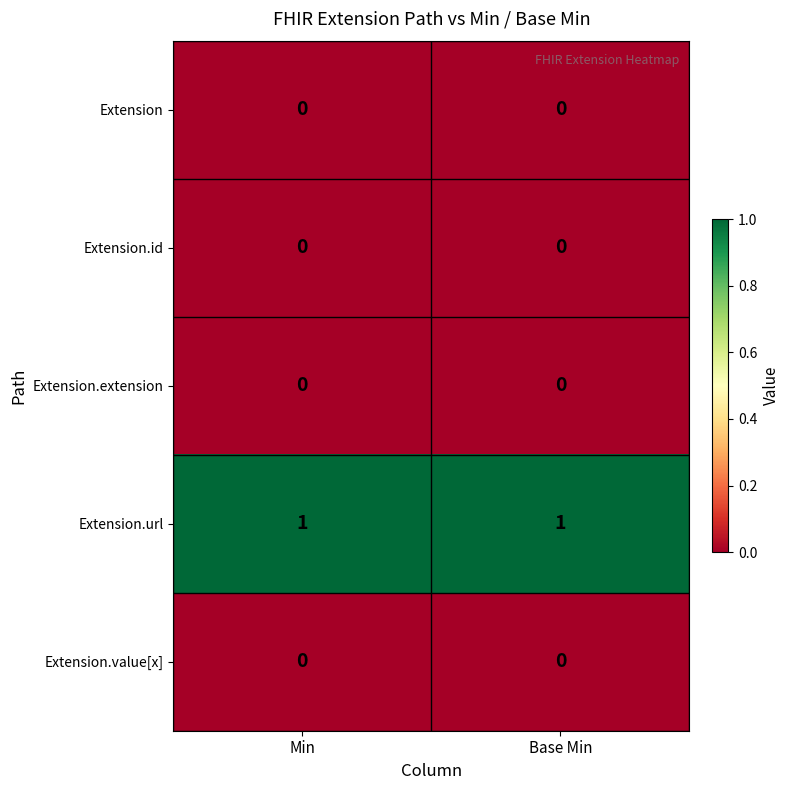

Reading left to right, list all the values displayed in this chart.

Extension: Min=0	Base Min=0
Extension.id: Min=0	Base Min=0
Extension.extension: Min=0	Base Min=0
Extension.url: Min=1	Base Min=1
Extension.value[x]: Min=0	Base Min=0